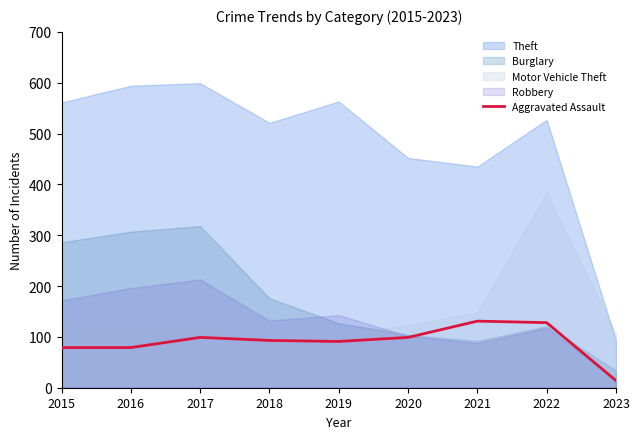

The Aggravated Assault series shows 29 at 2020. True or false?

False